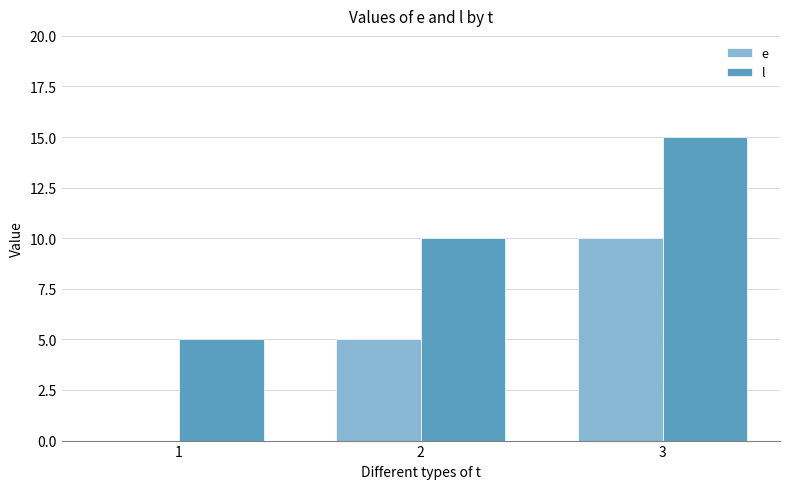

Is it true that l equals 8 at 1?

False